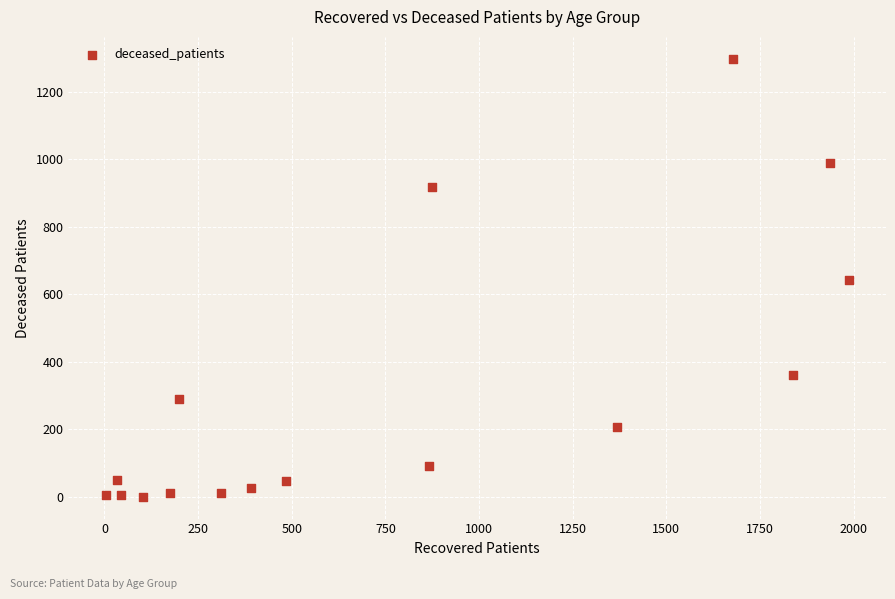

What is the range of Y values (max minus min)?

1297